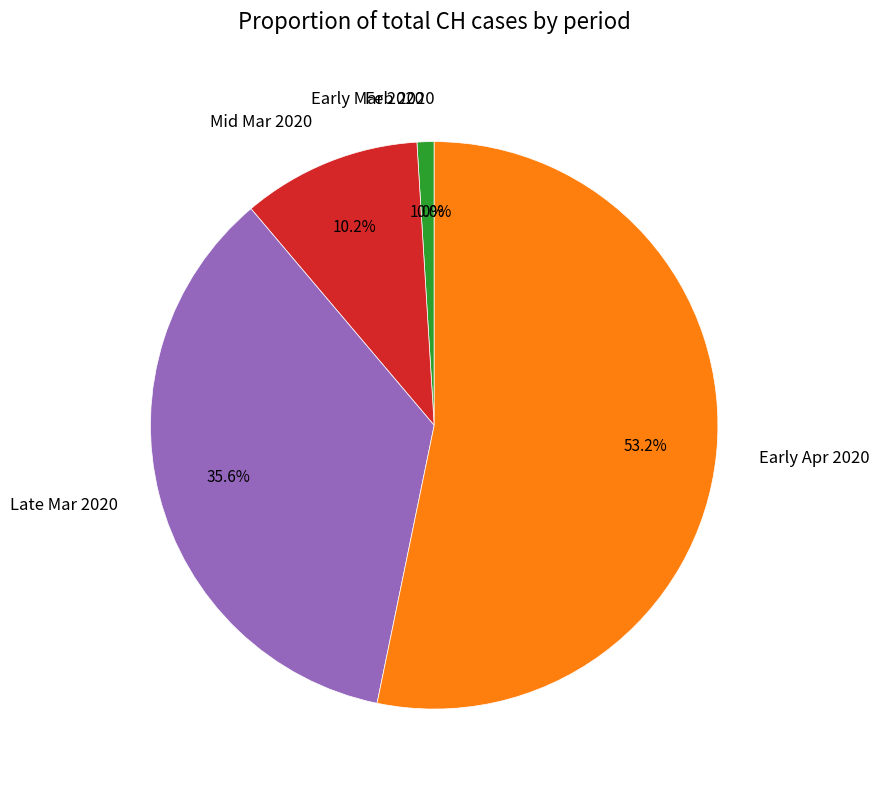

What is the largest slice in the pie chart?

2020-04-04